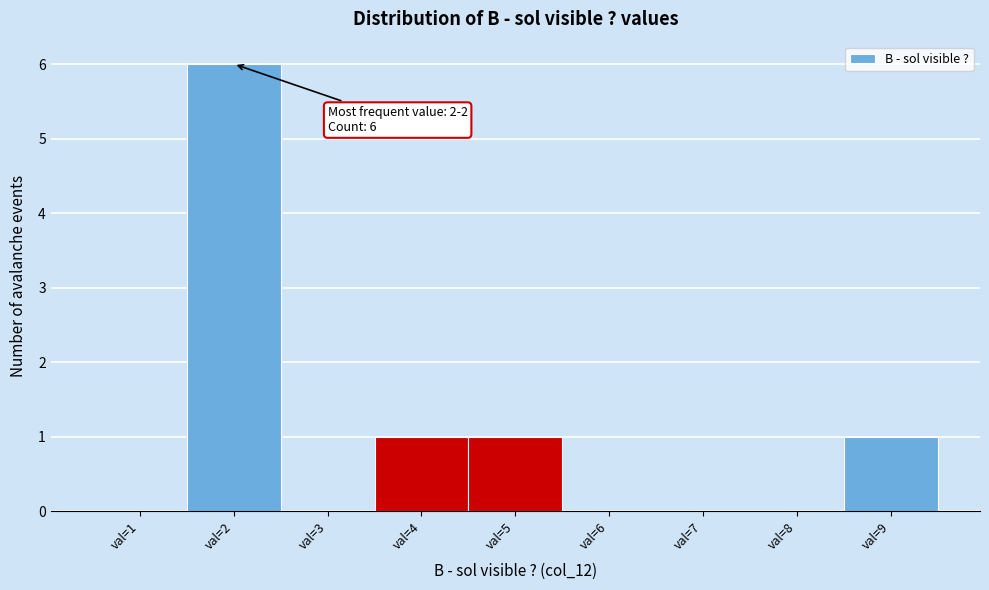

Reading left to right, list all the values displayed in this chart.

val=1=0	val=2=6	val=3=0	val=4=1	val=5=1	val=6=0	val=7=0	val=8=0	val=9=1